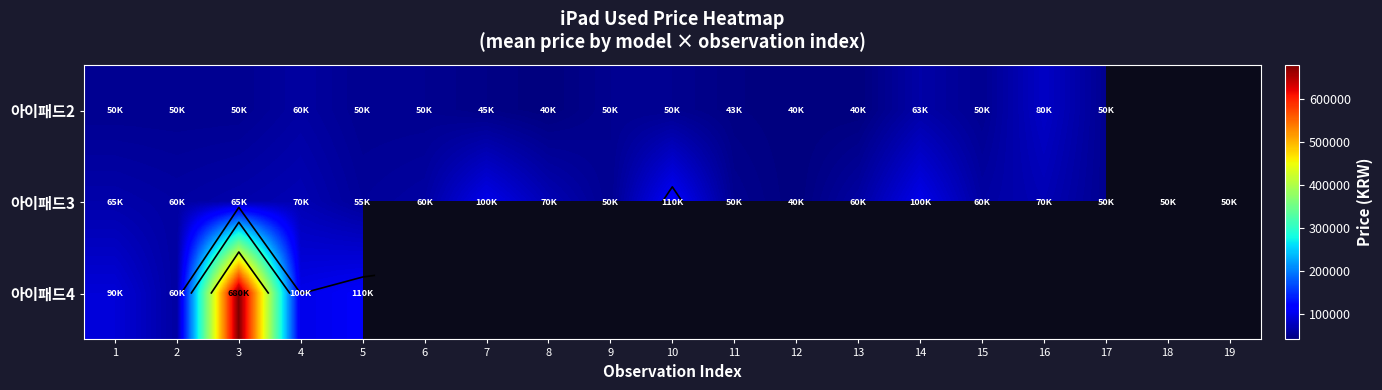

Which category has the highest value in the 아이패드4 series?

3